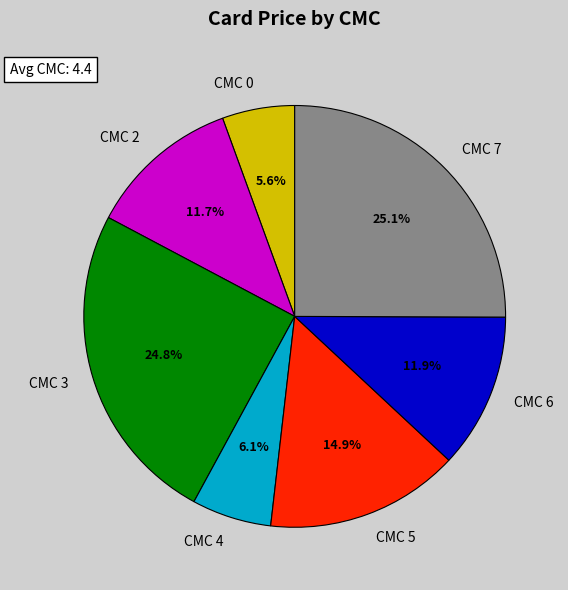

To the nearest percent, what is the difference between the largest and smallest slice percentages?

19%